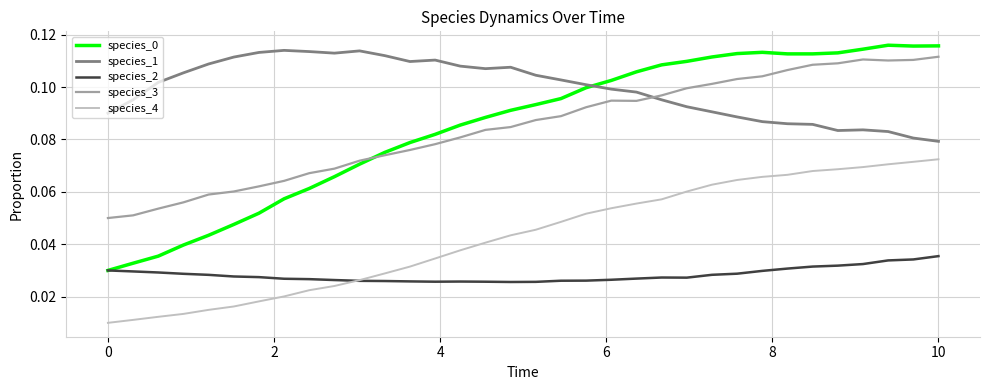

True or false: species_0 has more than 0 interior local peaks.

True